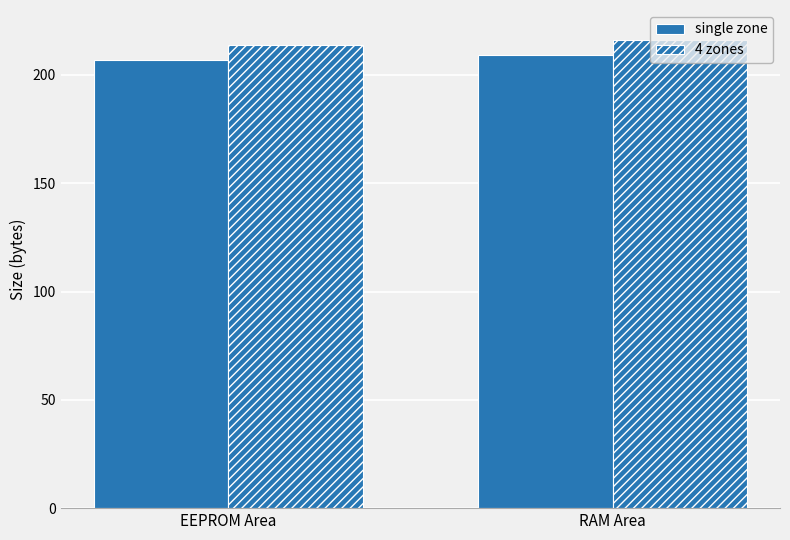

Reading right to left, extract all data points from this chart.

single zone: 209	207
4 zones: 216	214